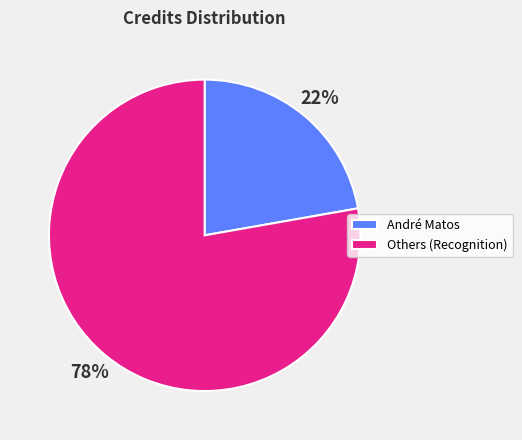

Which category accounts for the majority?

Others (Recognition)